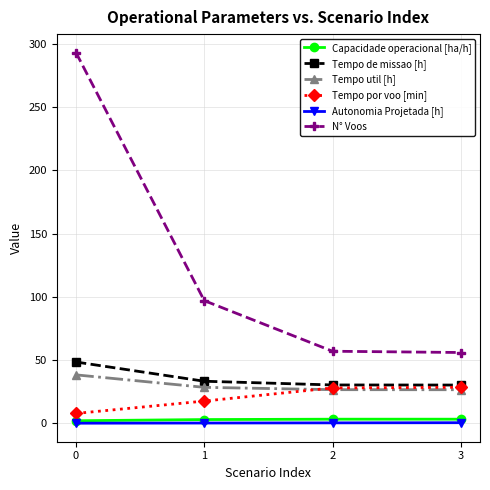

At how many categories does at least one series exceed 132?

1